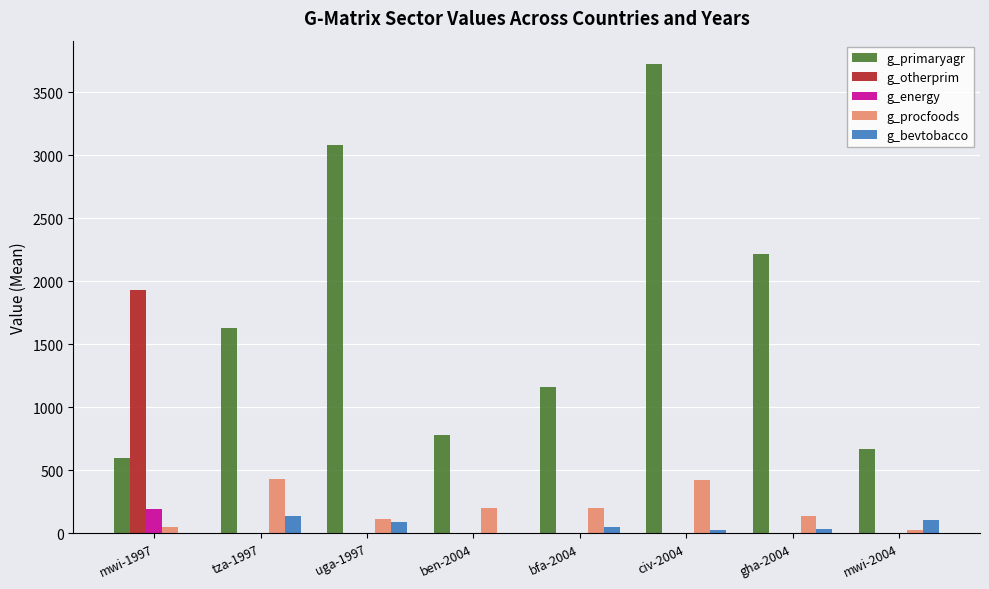

True or false: g_procfoods has a value of 201.5 at bfa-2004.

True